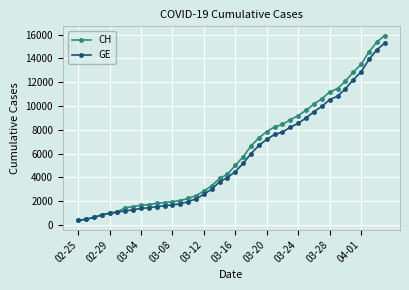

Which series has the largest range (max minus min)?

CH